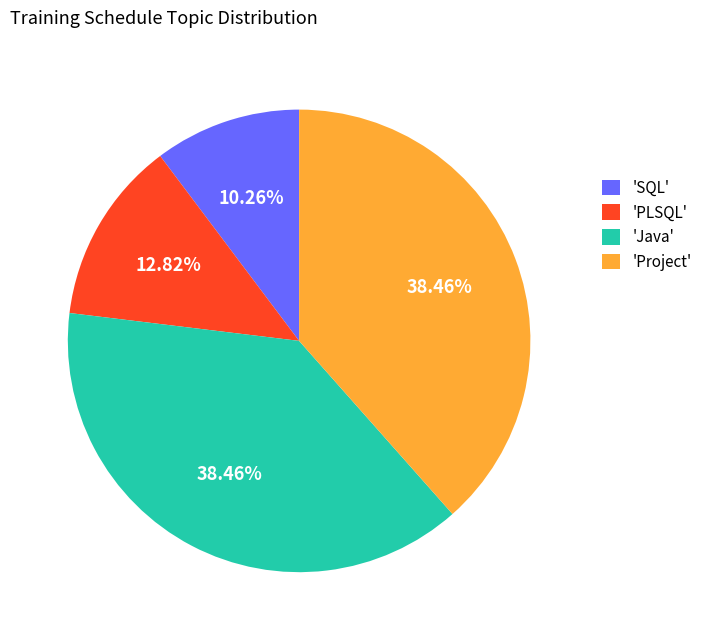

Combined, do 'Project' and 'SQL' account for over 50%?

No